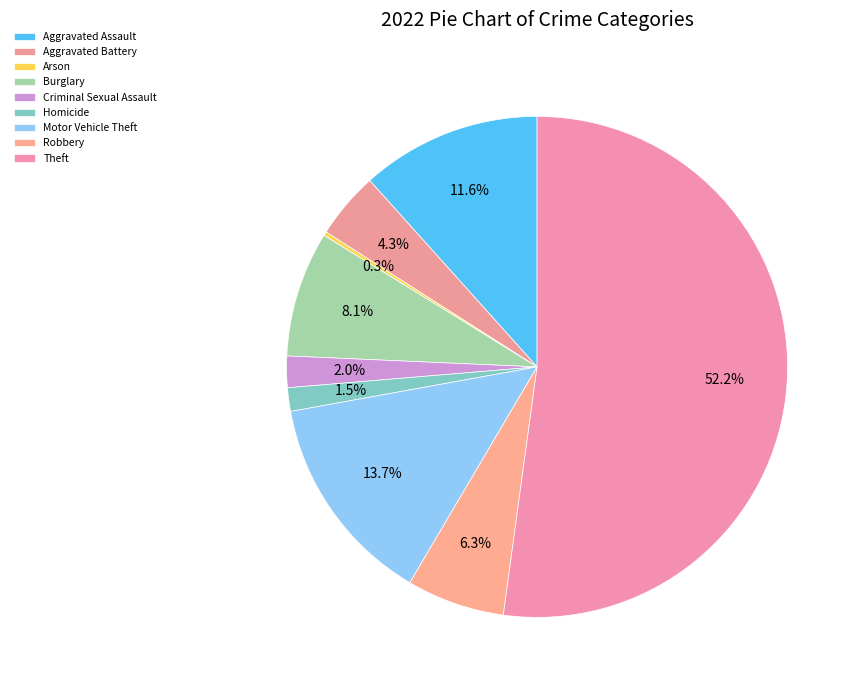

How many slices are in this pie chart?

9